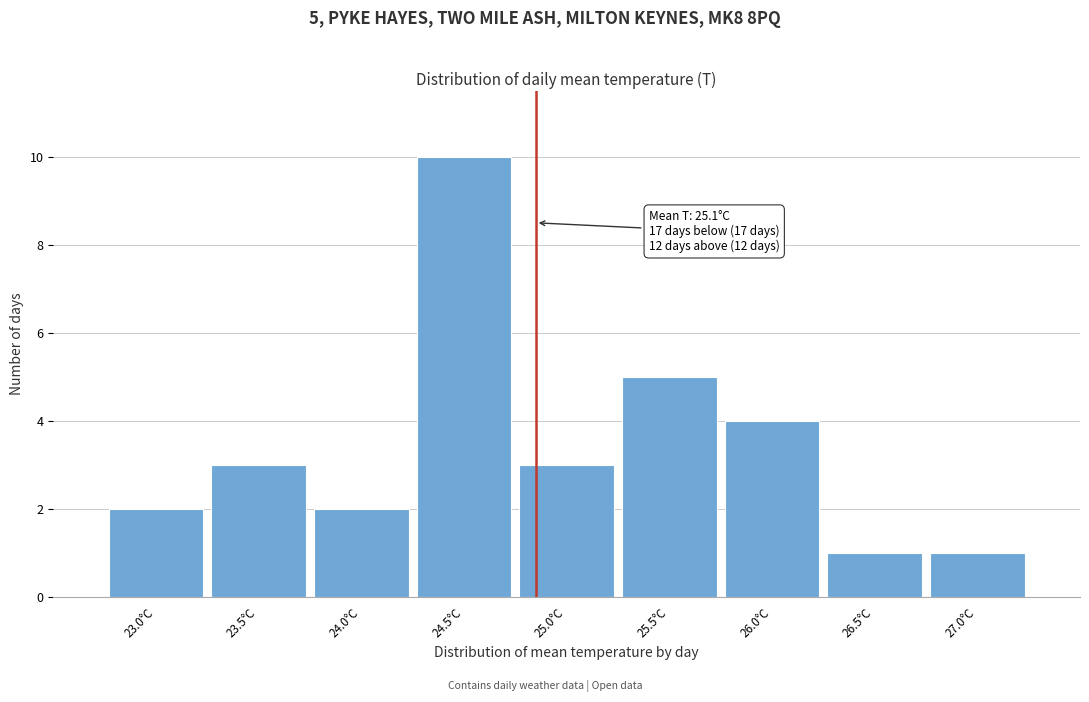

Reading left to right, list all the values displayed in this chart.

2	3	2	10	3	5	4	1	1